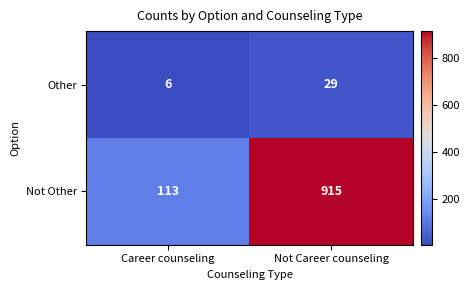

What value does the Not Other series have at Career counseling, to the nearest 50?

100